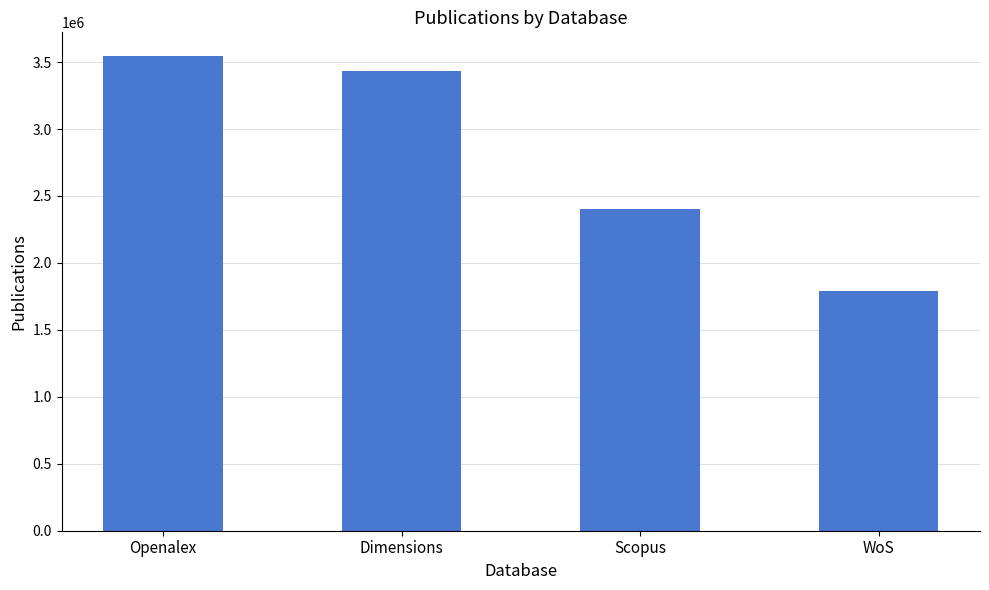

Which has a higher value, WoS or Dimensions?

Dimensions